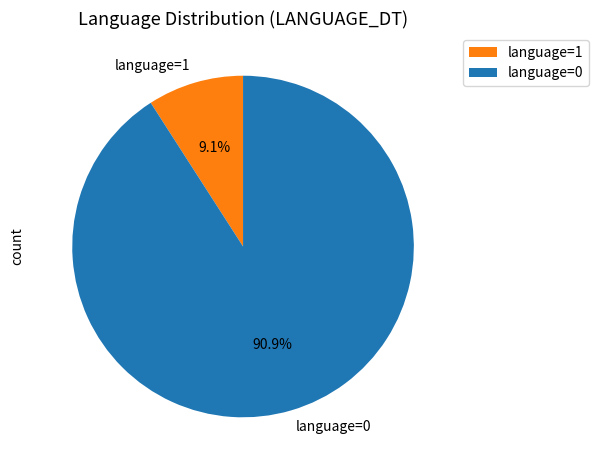

To the nearest percent, what is the average slice percentage?

50%